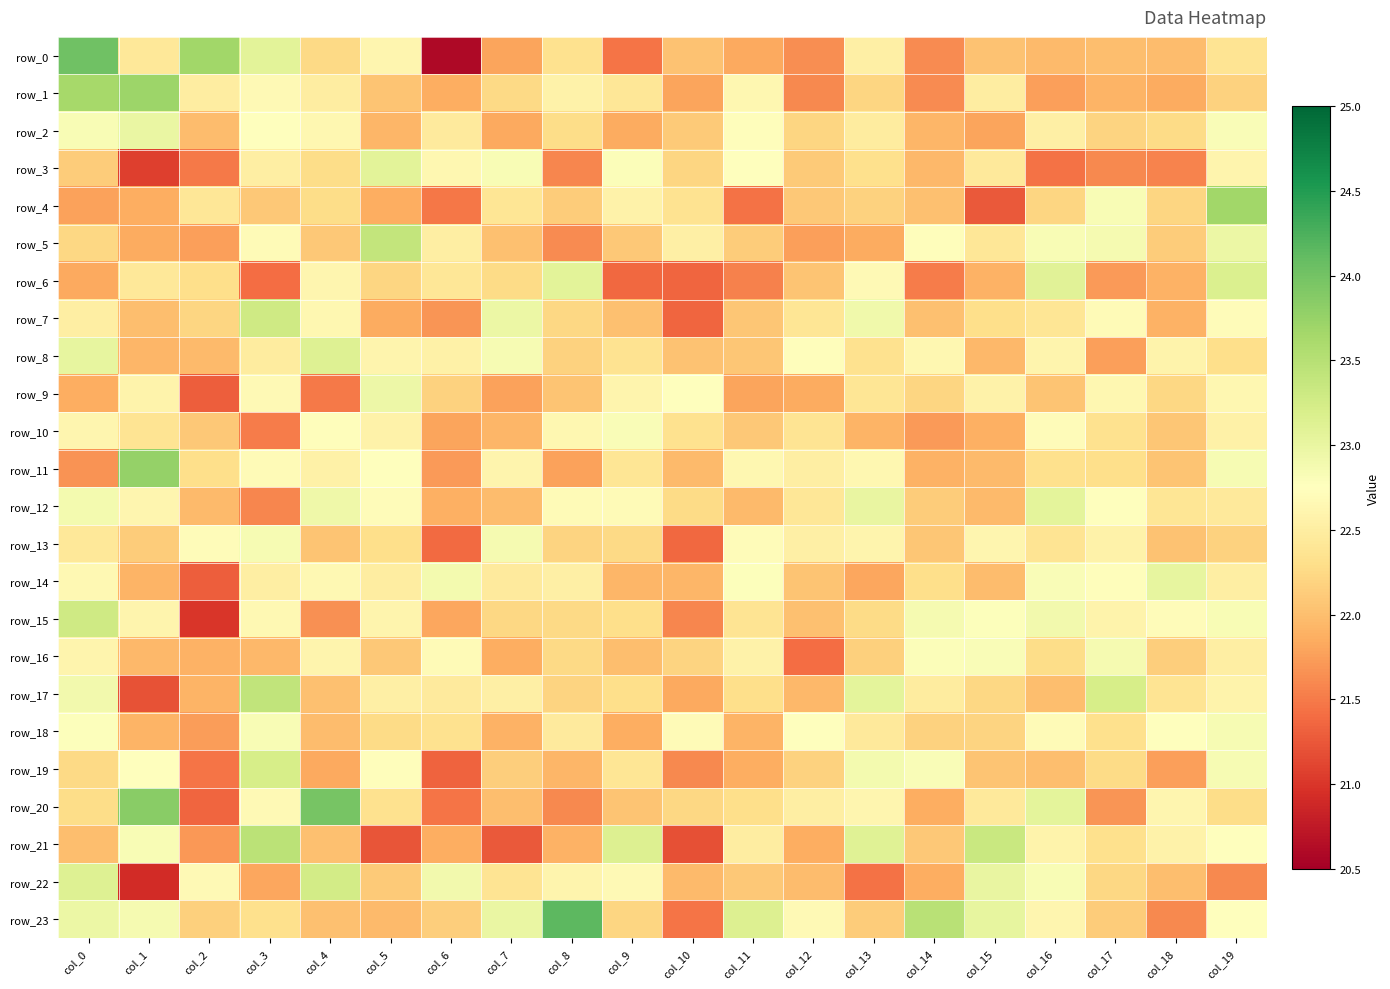

Between col_2 and col_10, which is larger?

col_2